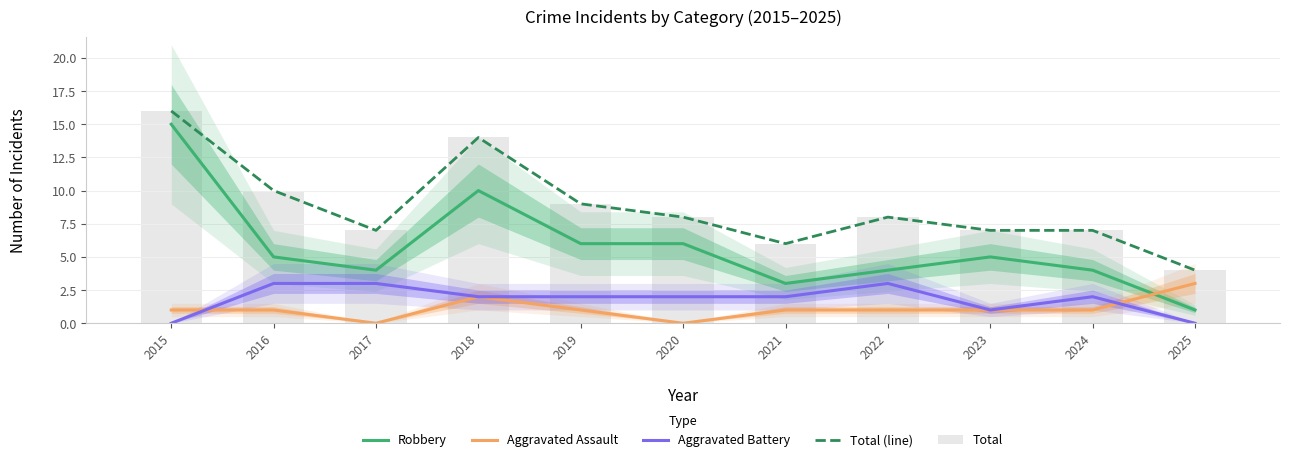

How many distinct data groups are displayed?

5